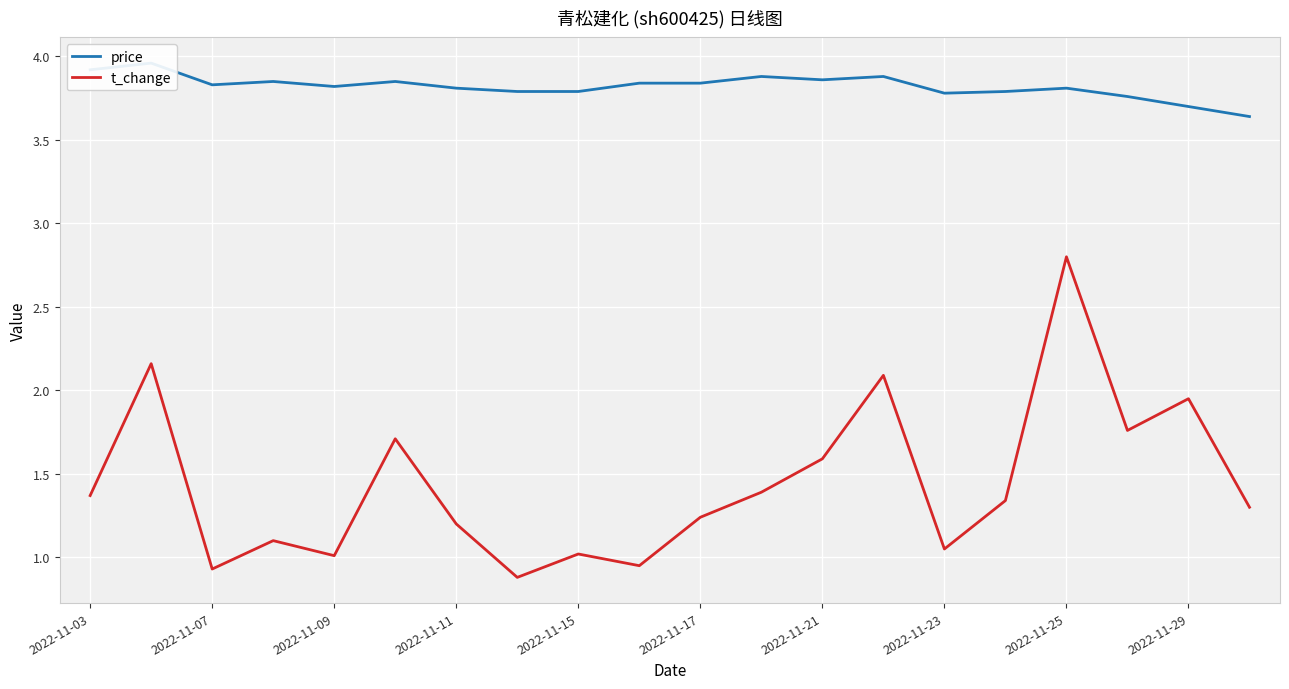

What is the highest value of the t_change series?

2.8